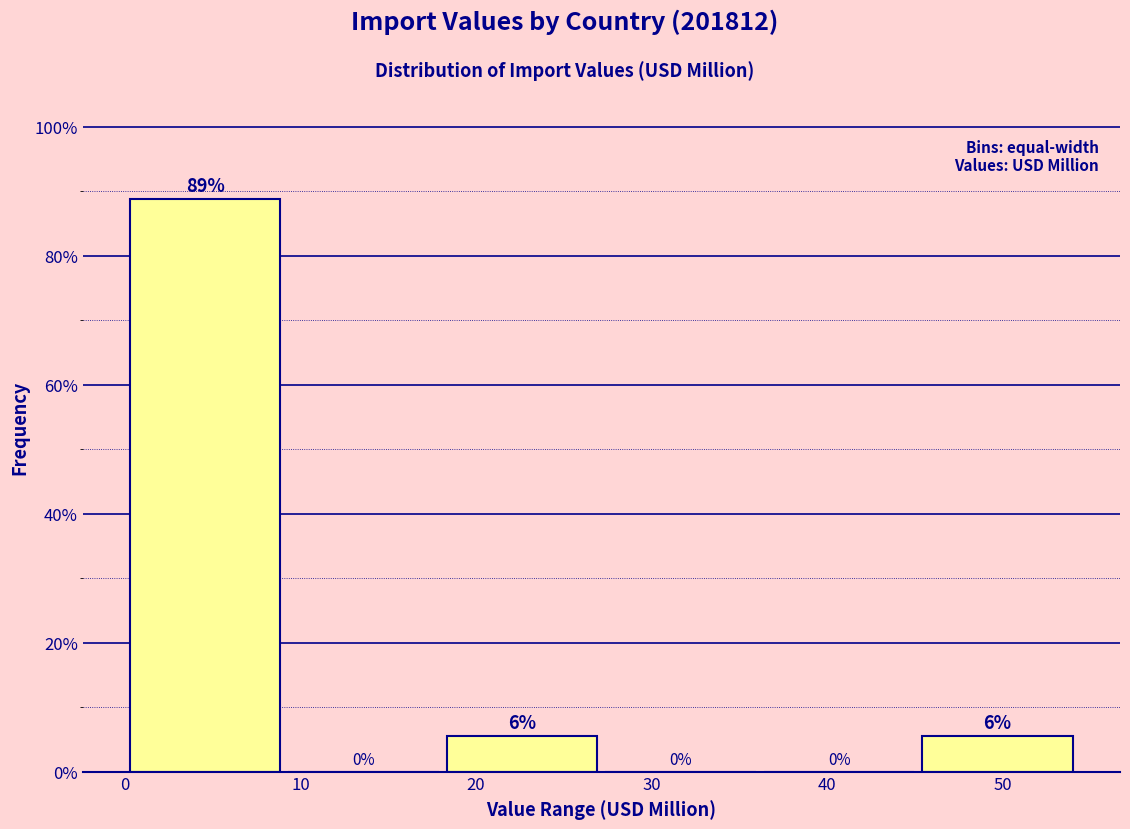

Over which range of the x-axis is the bar tallest?

0 to 9